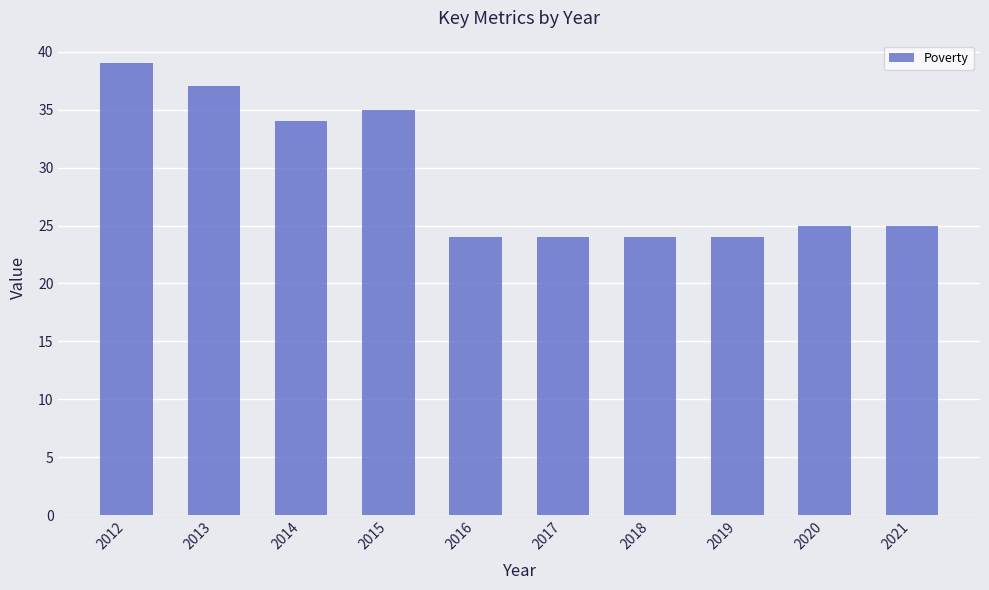

The value at 2020 is 44. True or false?

False